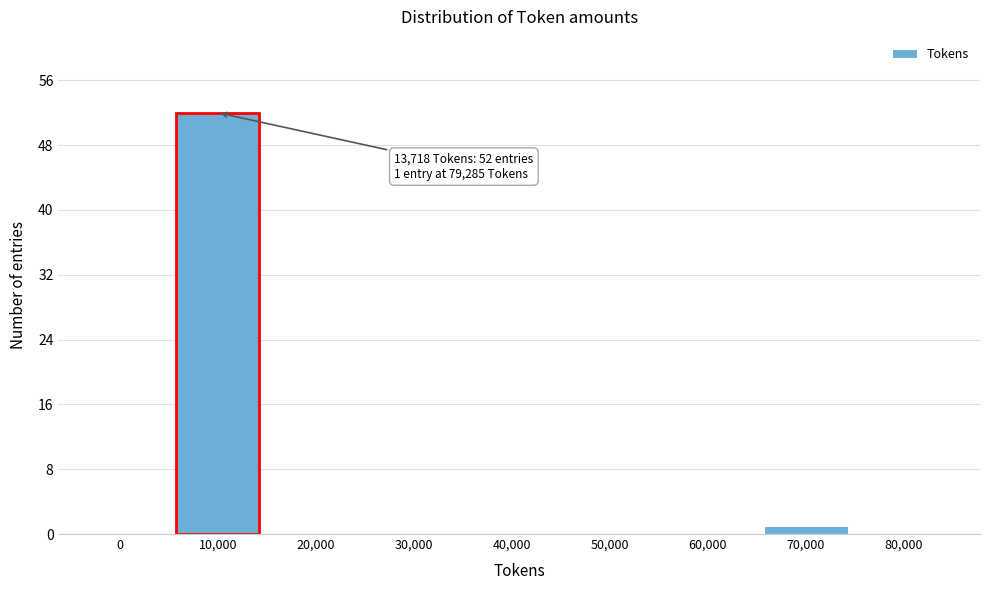

Reading right to left, list all the values displayed in this chart.

80,000=0	70,000=1	60,000=0	50,000=0	40,000=0	30,000=0	20,000=0	10,000=52	0=0